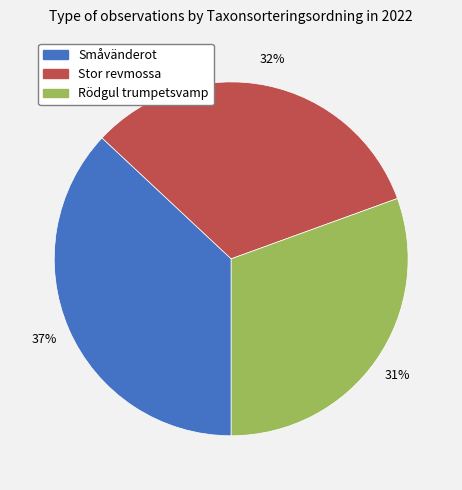

Is it true that Småvänderot is 37% of the pie?

True